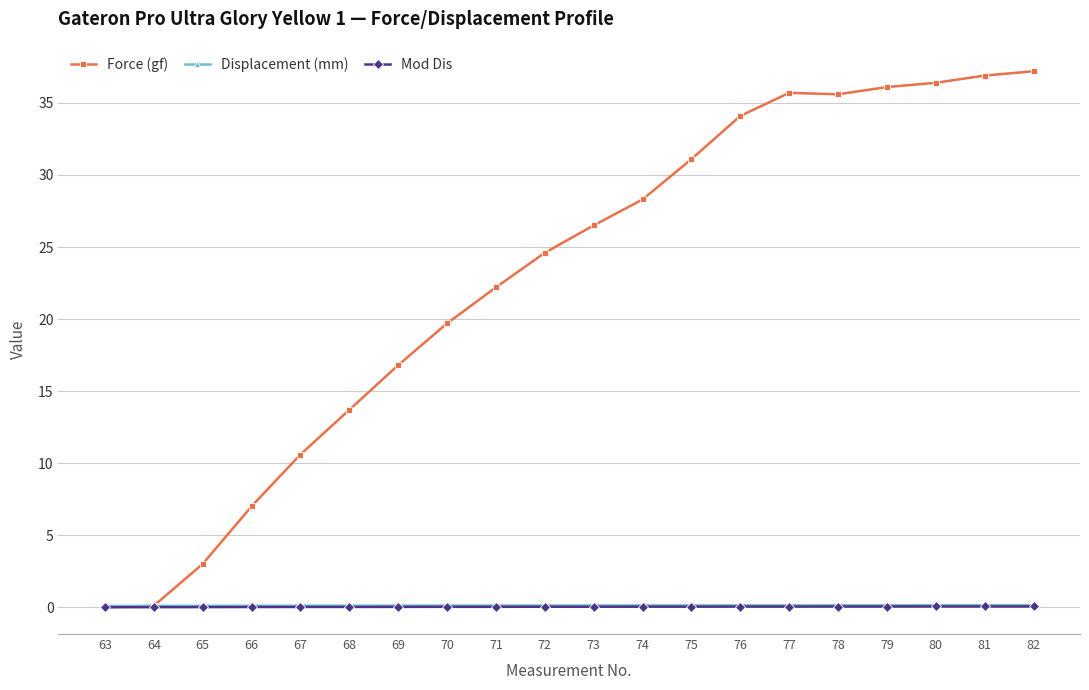

Which series has the largest total across all categories?

Force (gf)